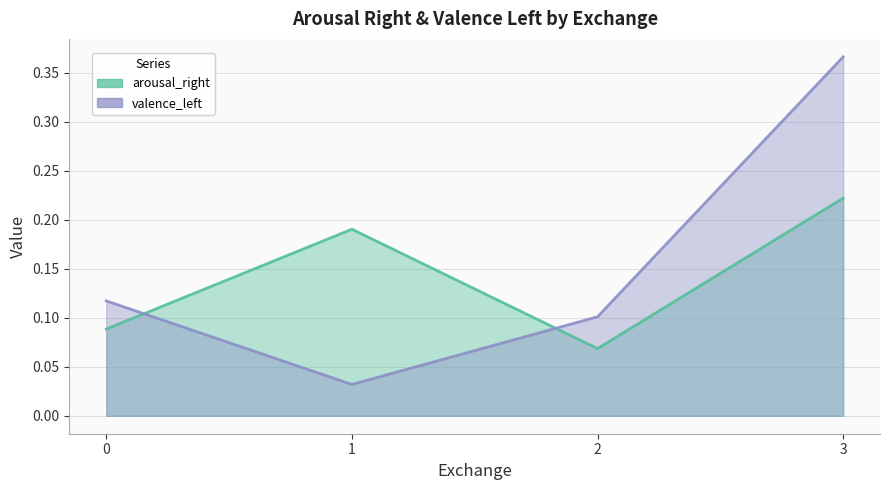

What are all the series names shown in the legend?

arousal_right, valence_left